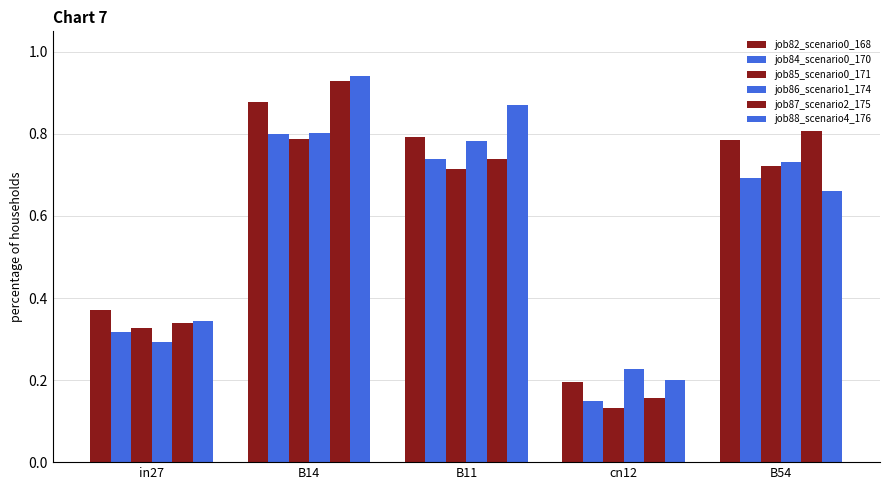

Which series has the largest total across all categories?

job82_scenario0_168